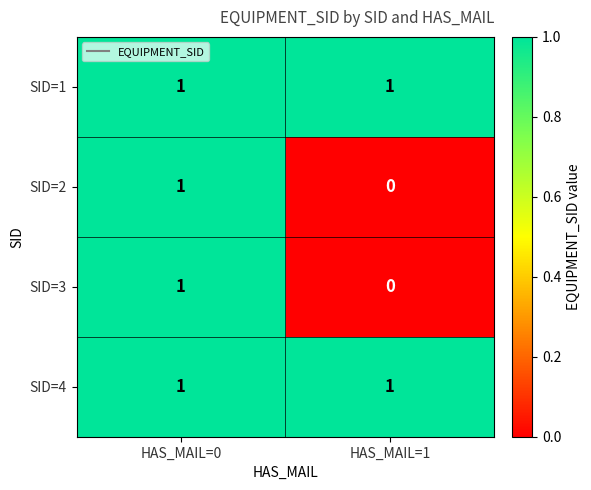

What is the total value across all series at HAS_MAIL=0?

4